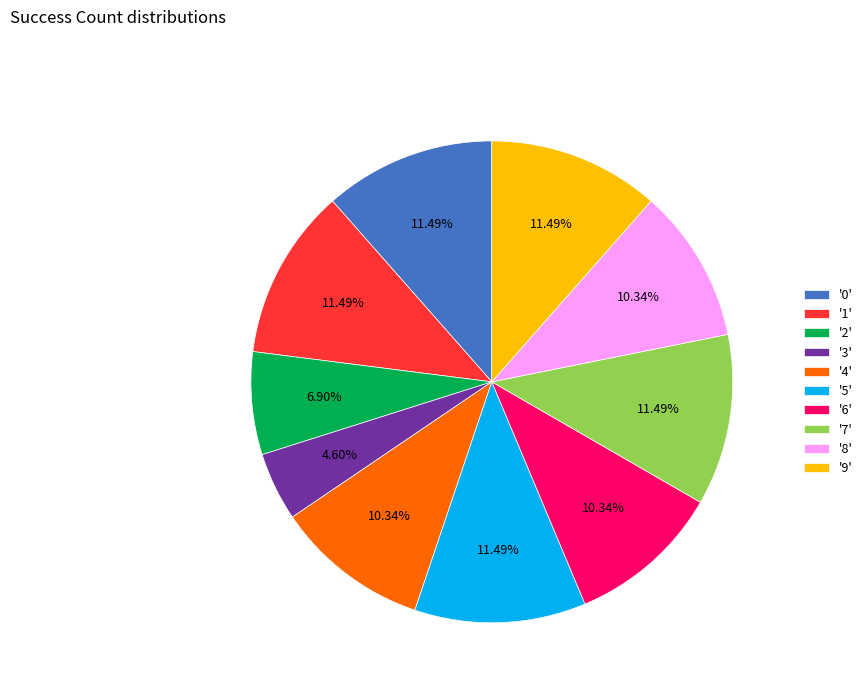

How many segments does this pie chart have?

10